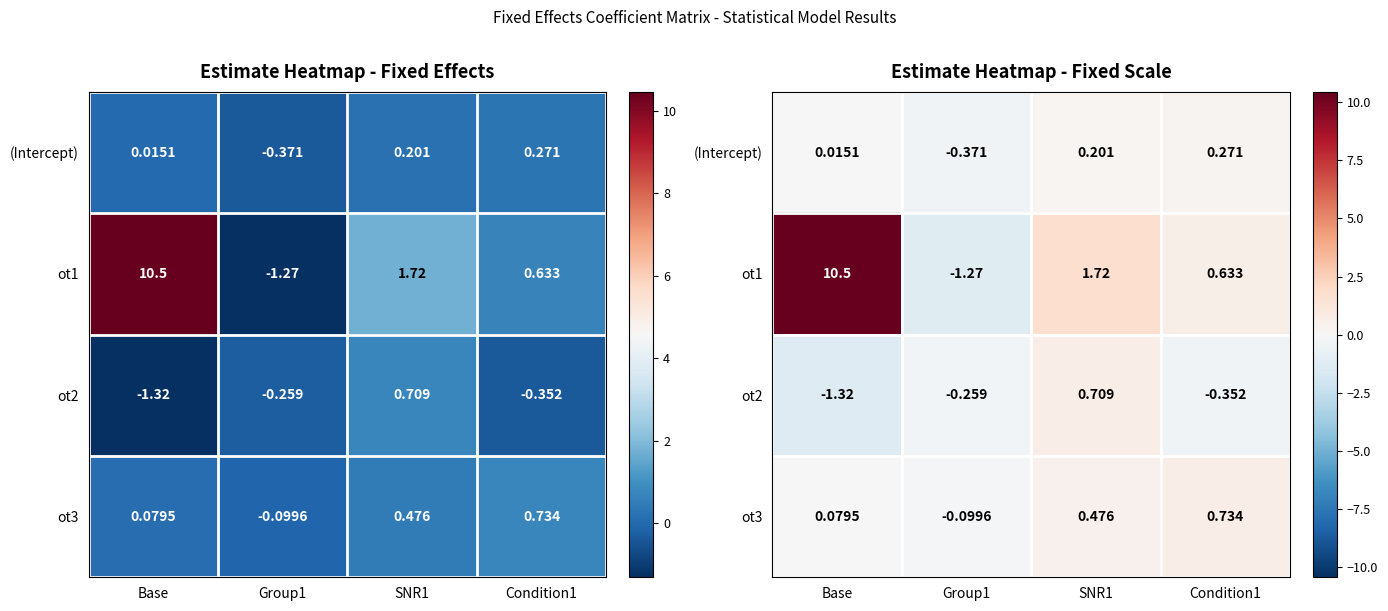

Is it true that (Intercept) equals 0.3 at Condition1?

True